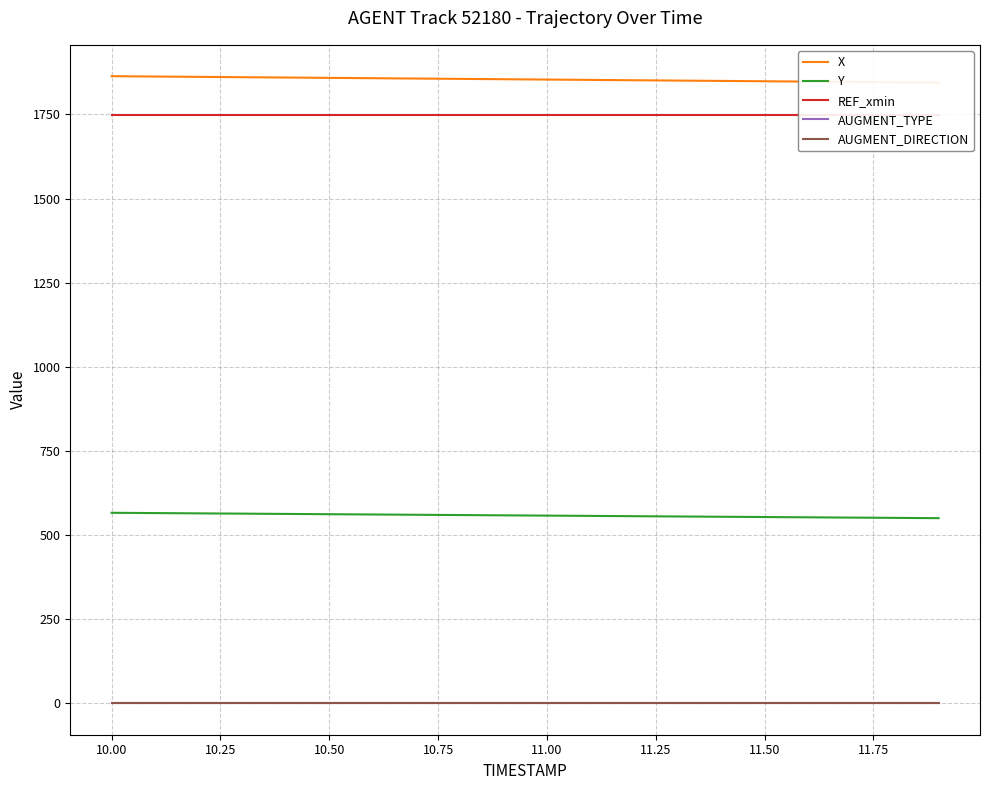

True or false: Y and AUGMENT_DIRECTION cross at least once.

False